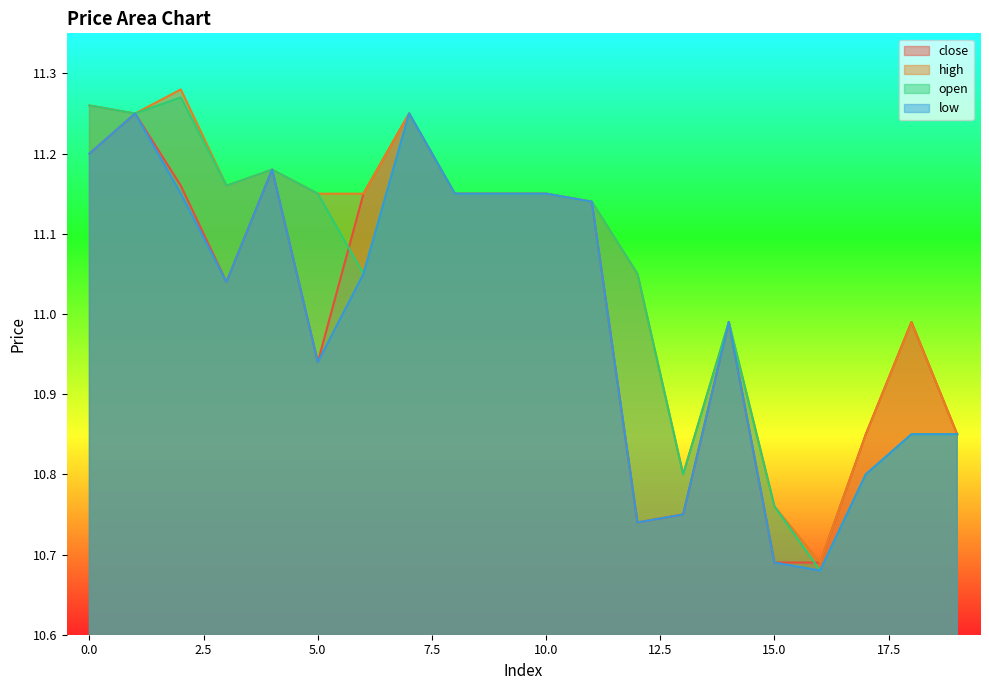

At which category does low reach its first local peak?

1